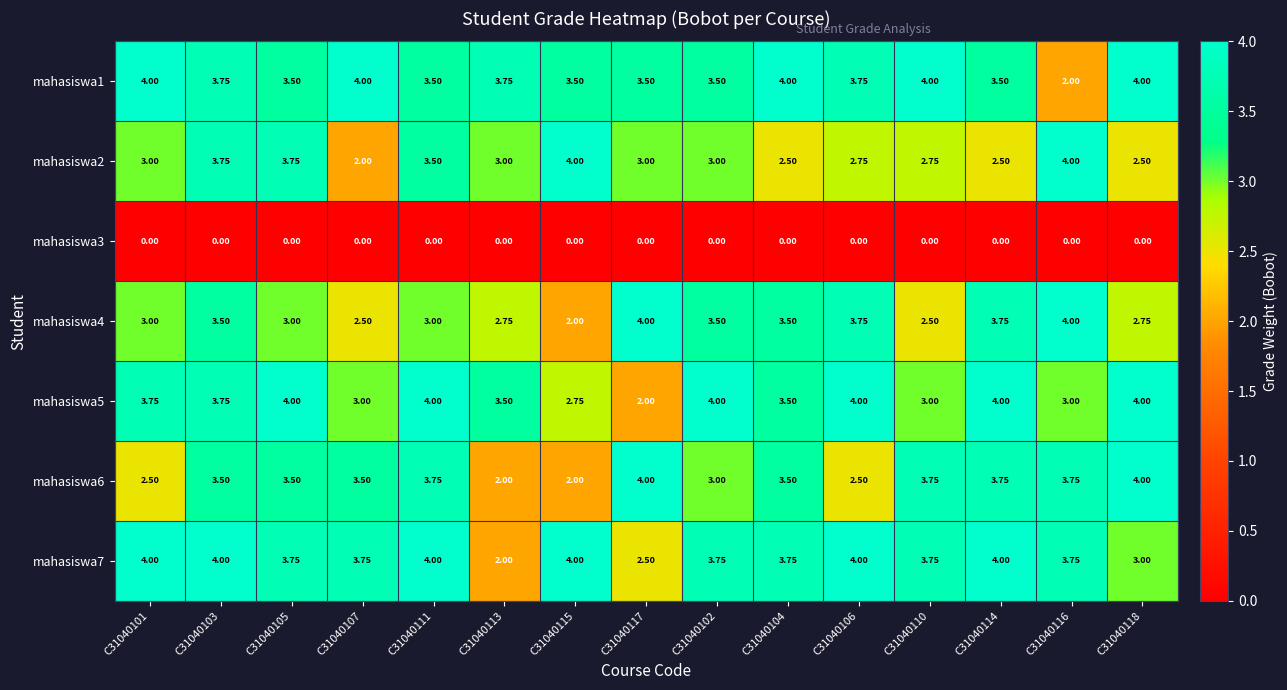

Is the value of mahasiswa1 at C31040118 greater than the value of mahasiswa2 at C31040105?

Yes